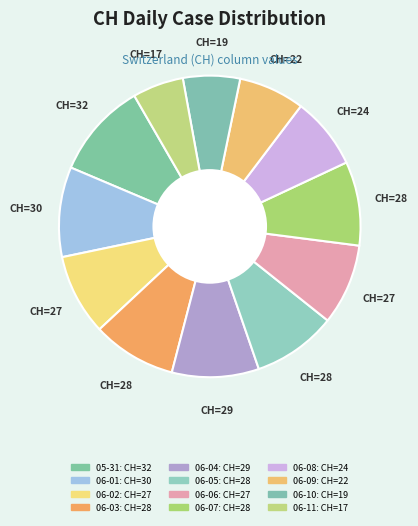

Which category has the biggest portion of the pie?

2020-05-31